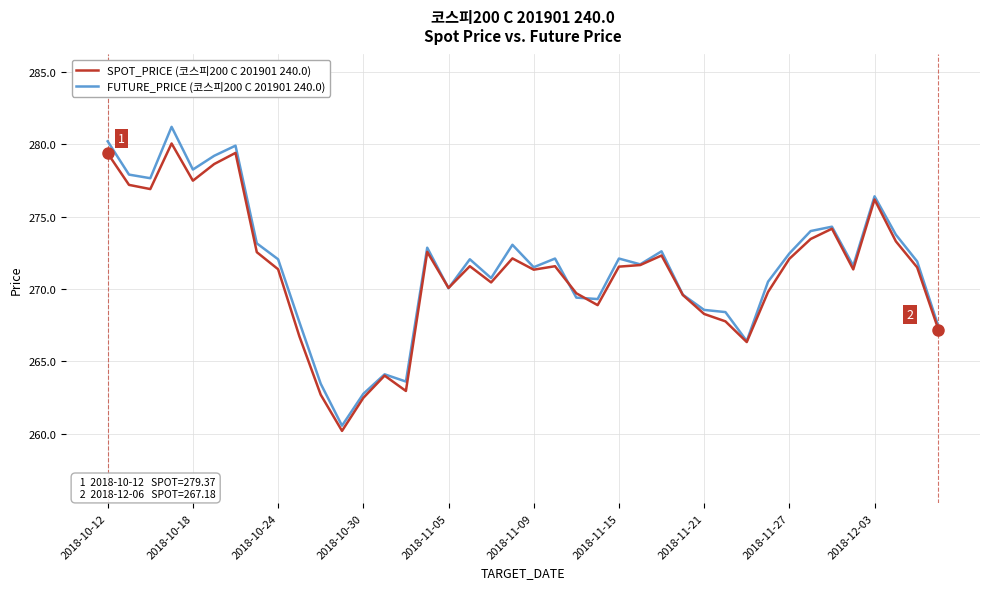

What are all the series names shown in the legend?

SPOT_PRICE (코스피200 C 201901 240.0), FUTURE_PRICE (코스피200 C 201901 240.0)